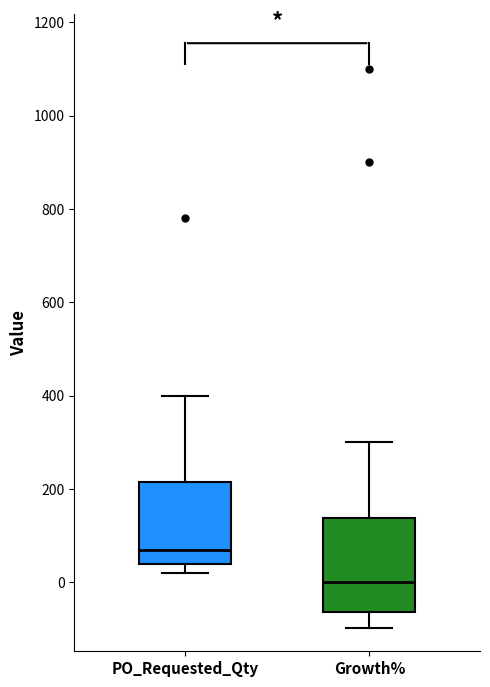

Where is the lower edge of the box for Growth% on the y-axis? The values are not printed on the chart, so give them approximately, as read against the axis.

-60